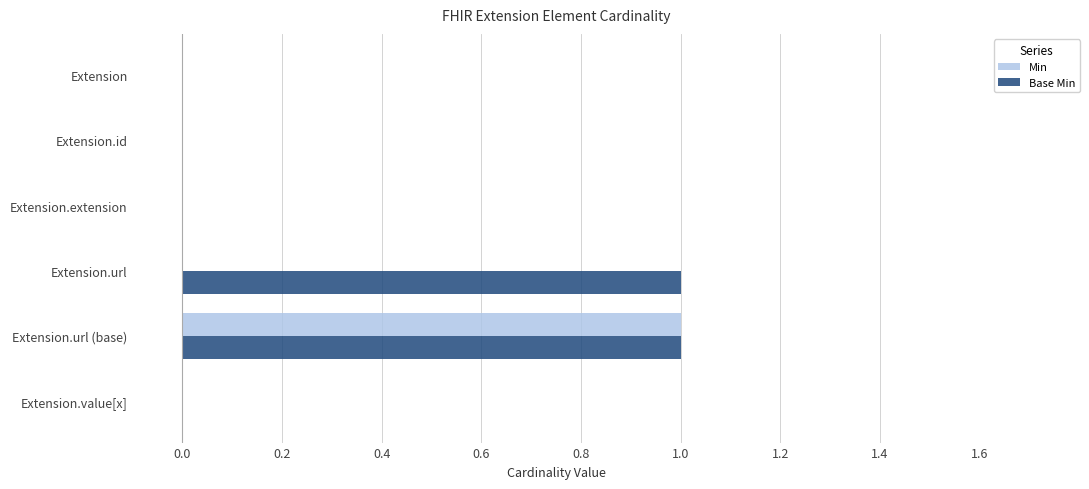

Which series has the largest total across all categories?

Base Min